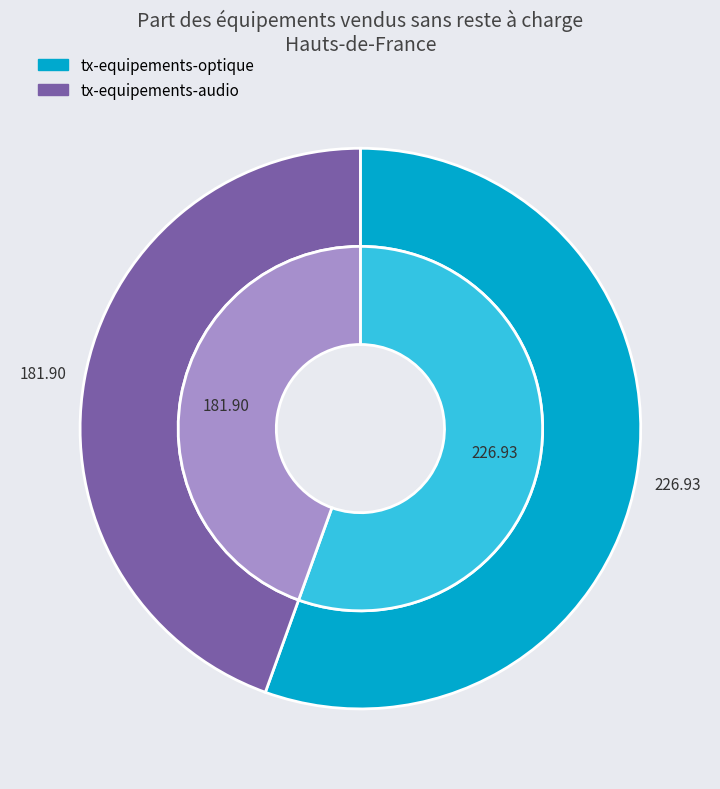

At 4, list the series in order from smallest to largest.

tx-equipements-audio, tx-equipements-optique